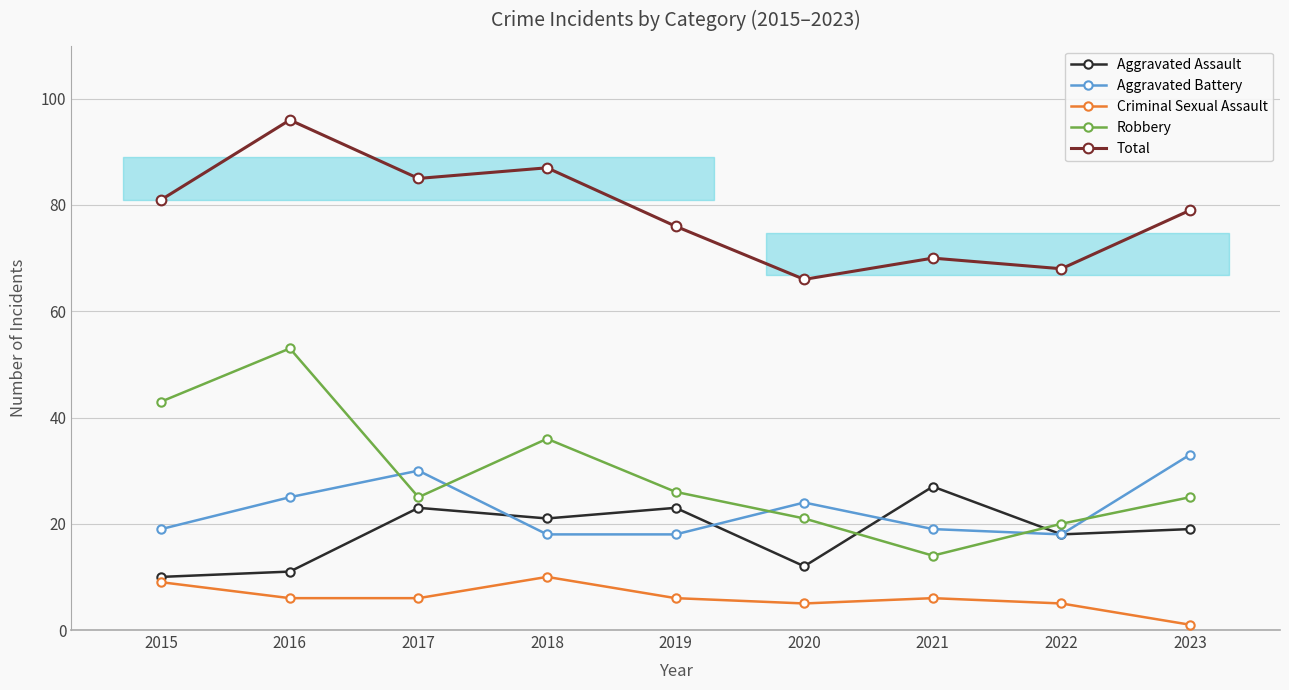

What is the difference between the Criminal Sexual Assault values at 2017 and 2023?

5